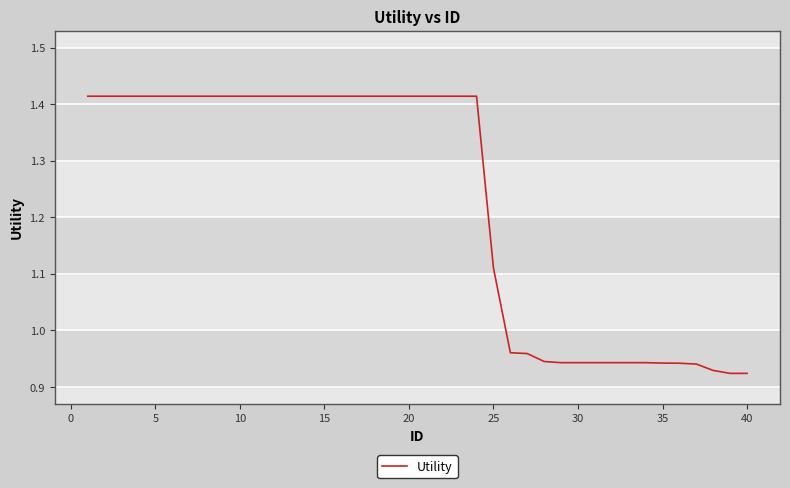

How many lines are shown in the chart?

1